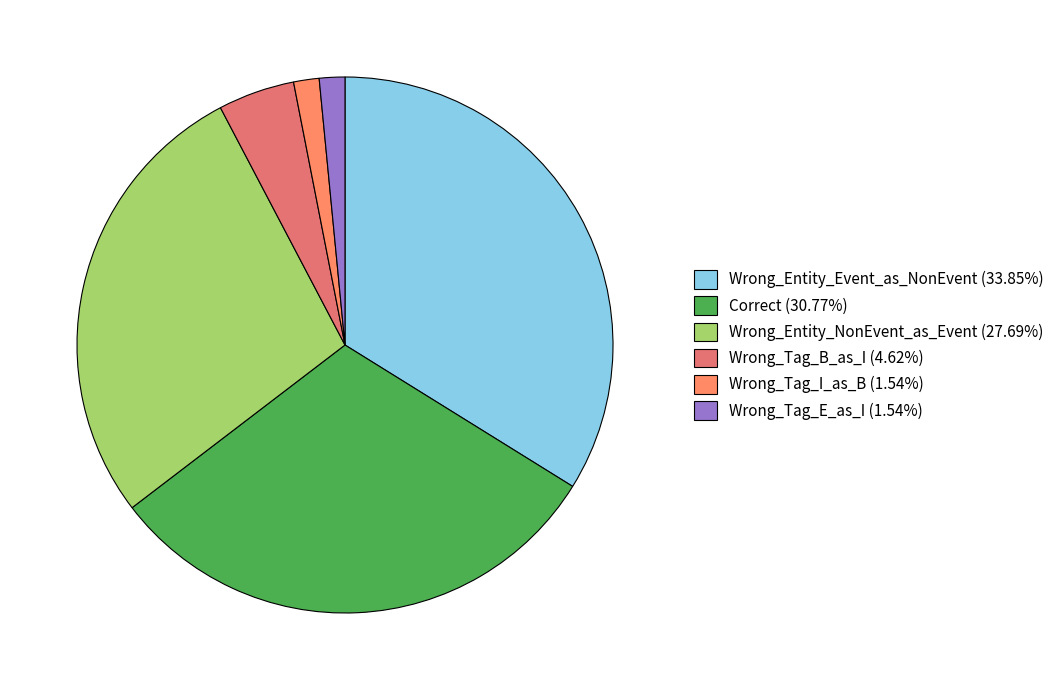

What percentage is the Wrong_Tag_B_as_I slice, to the nearest percent?

5%